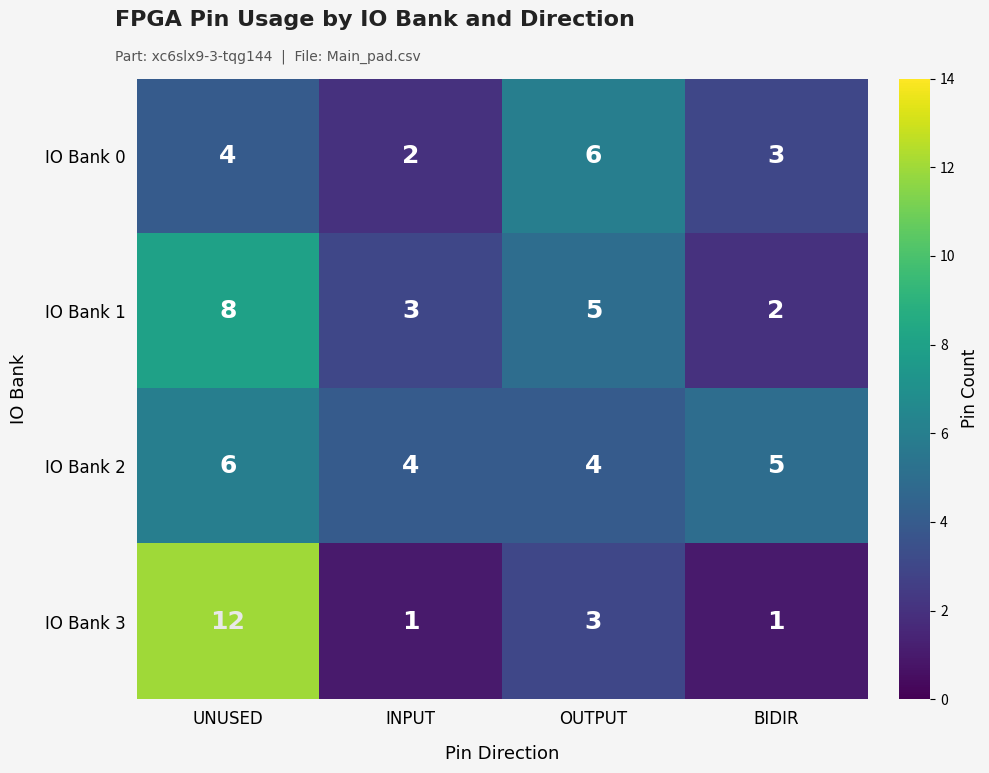

What is the total value across all series at UNUSED?

30